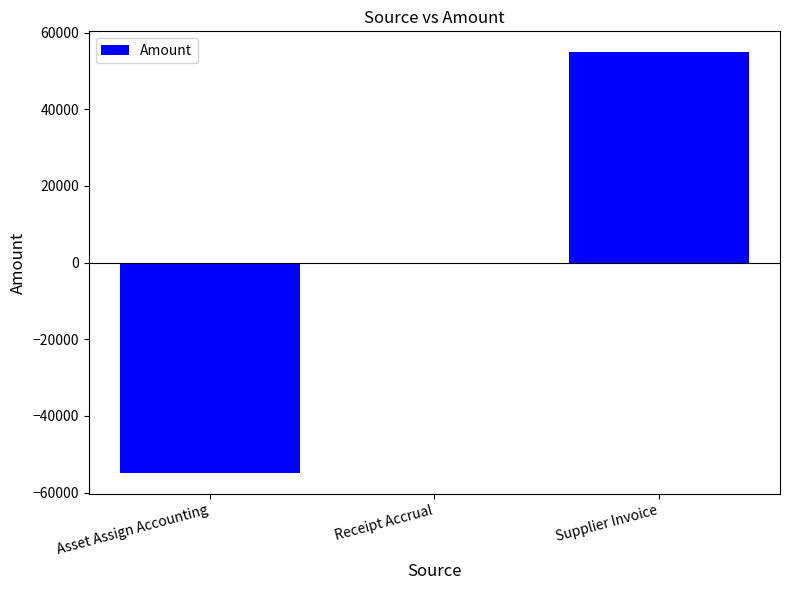

Which category has the highest value across all series?

Supplier Invoice